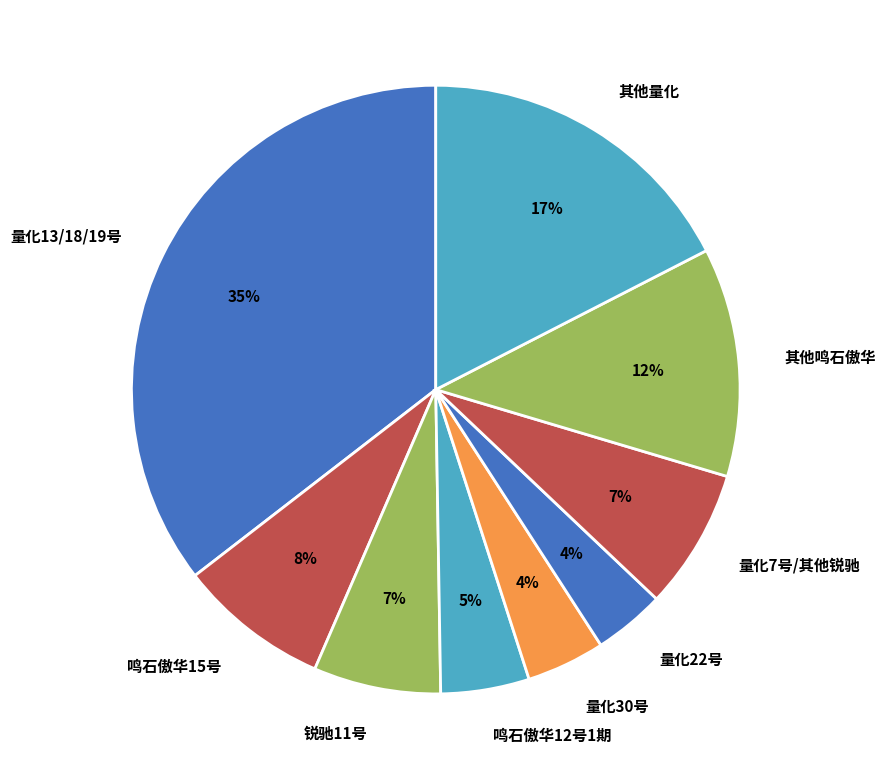

The 鸣石傲华12号1期 slice represents 5% of the pie. True or false?

True